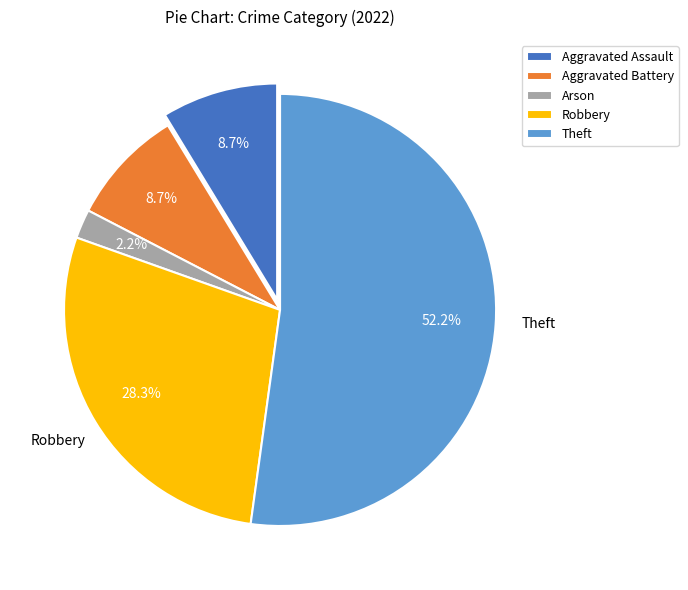

What is the largest slice in the pie chart?

Theft